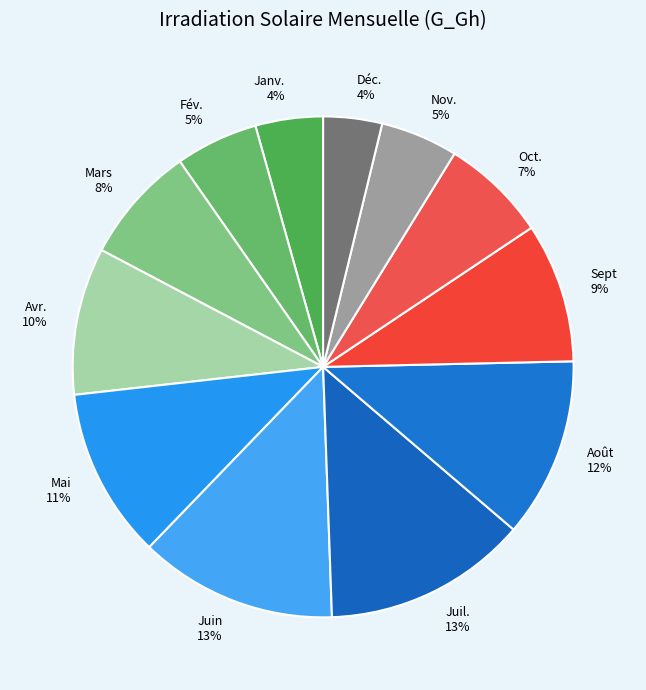

Do Janv. and Déc. together represent more than half of the pie?

No